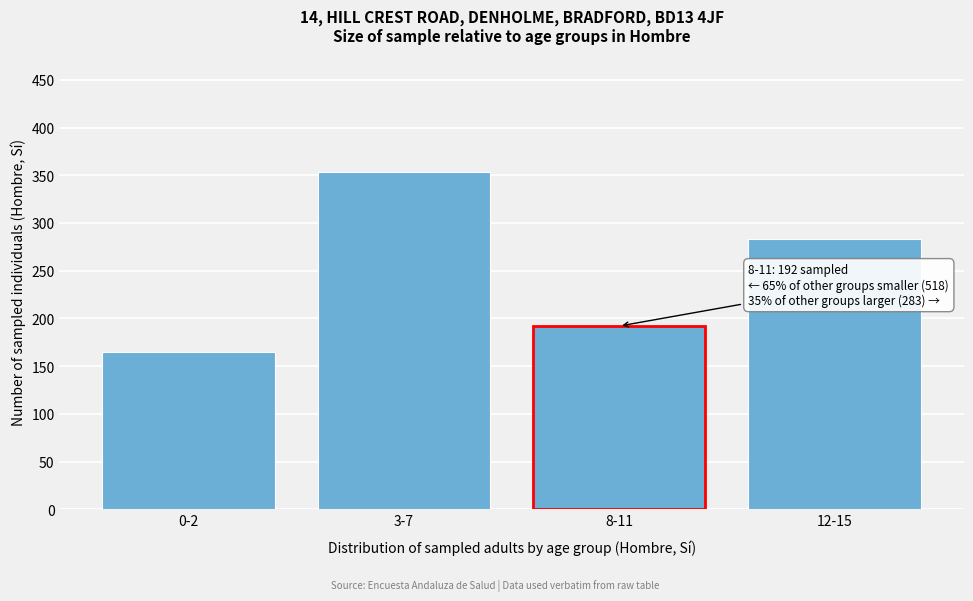

Reading right to left, extract all data points from this chart.

283	192	353	165